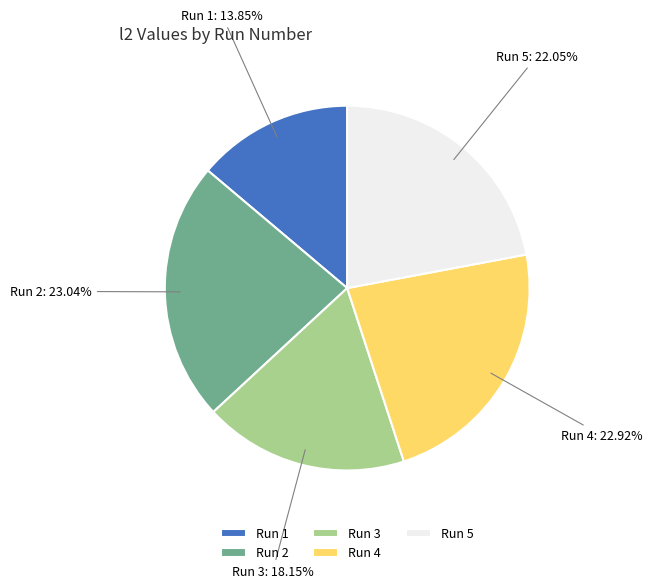

Does Run 3 account for over 50% of the chart?

No